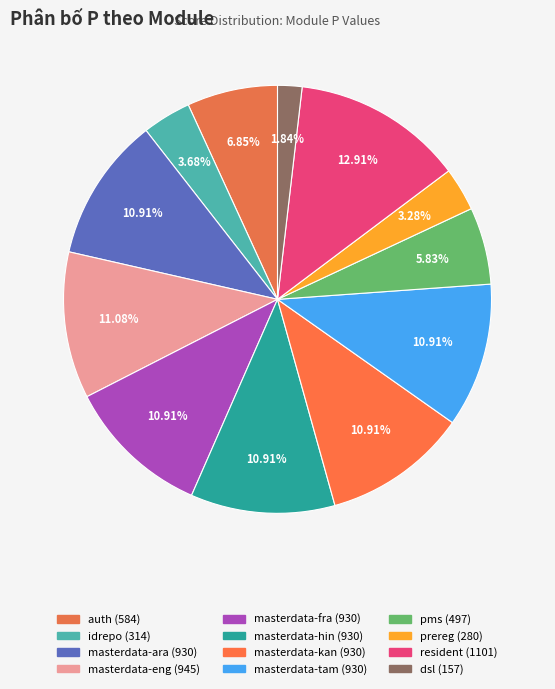

How many slices are in this pie chart?

12